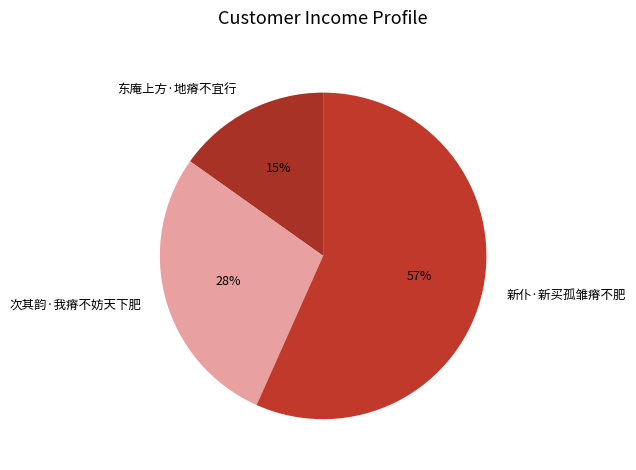

Which has a higher value, 东庵上方·地瘠不宜行 or 次其韵·我瘠不妨天下肥?

次其韵·我瘠不妨天下肥